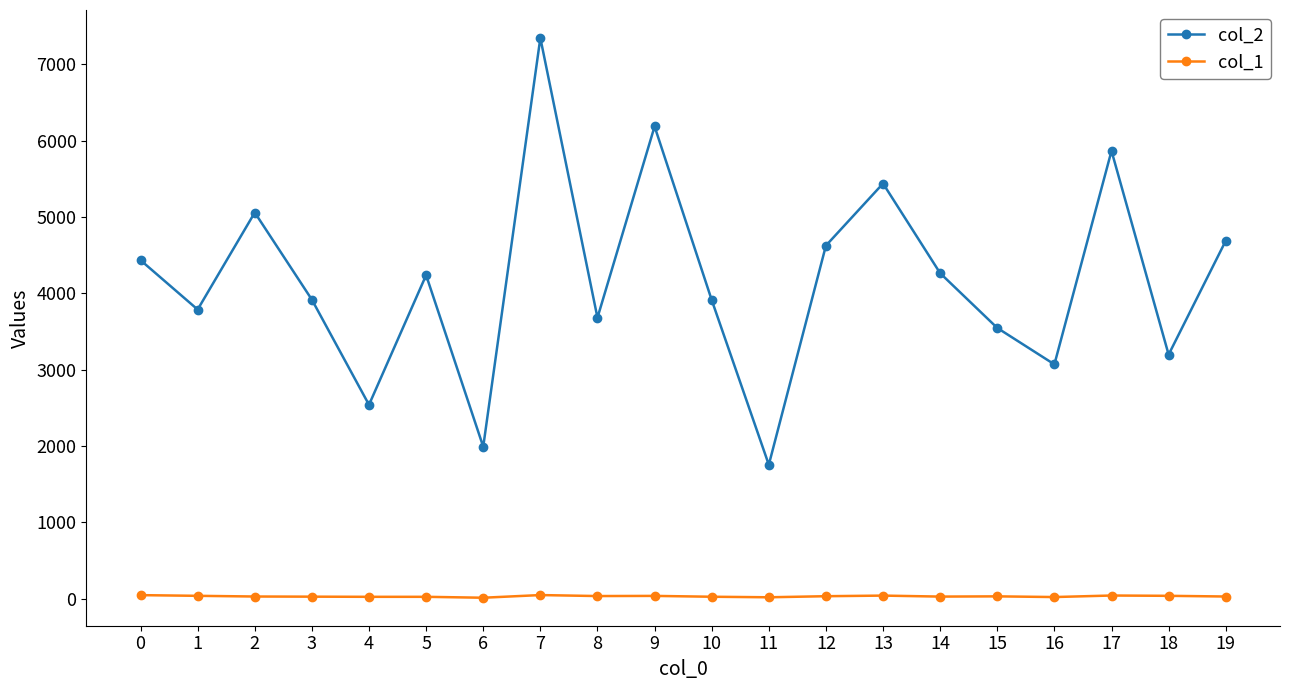

Is this an area chart (filled region under the line)?

No